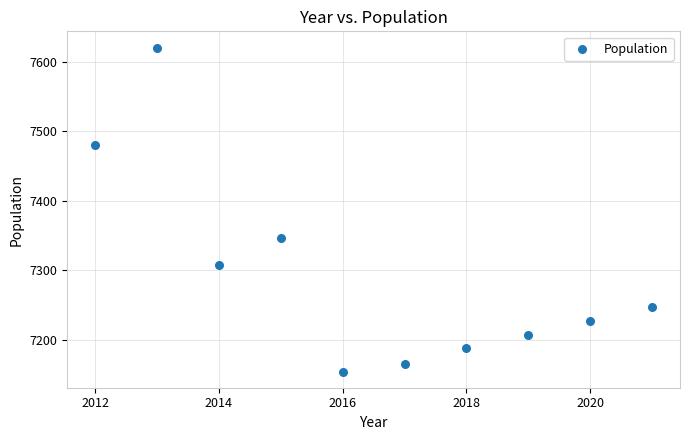

What Y value in the scatter plot is closest to 7387?

7346